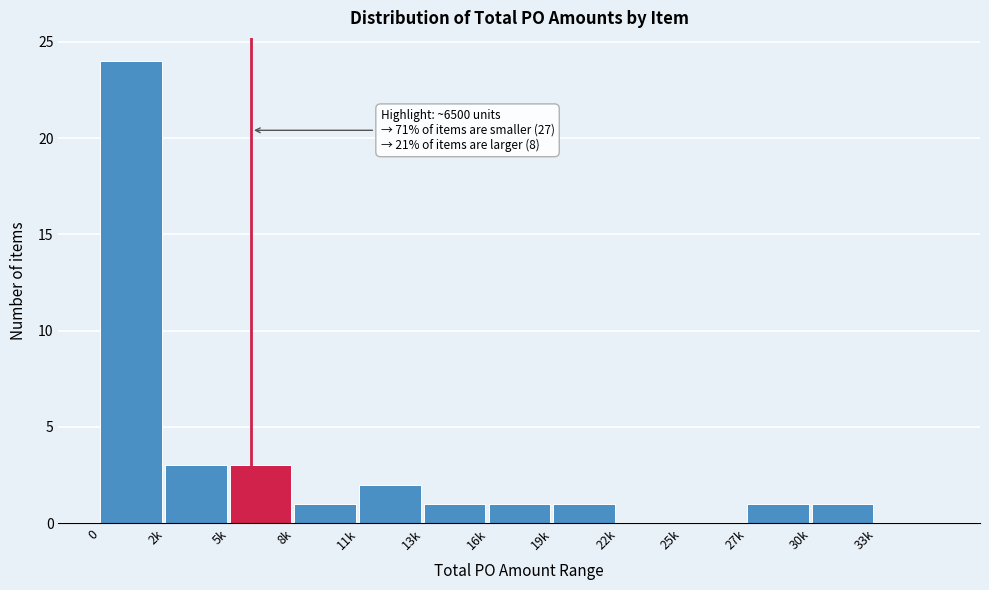

Reading left to right, list all the values displayed in this chart.

0=24	2k=3	5k=3	8k=1	11k=2	13k=1	16k=1	19k=1	22k=0	25k=0	27k=1	30k=1	33k=0